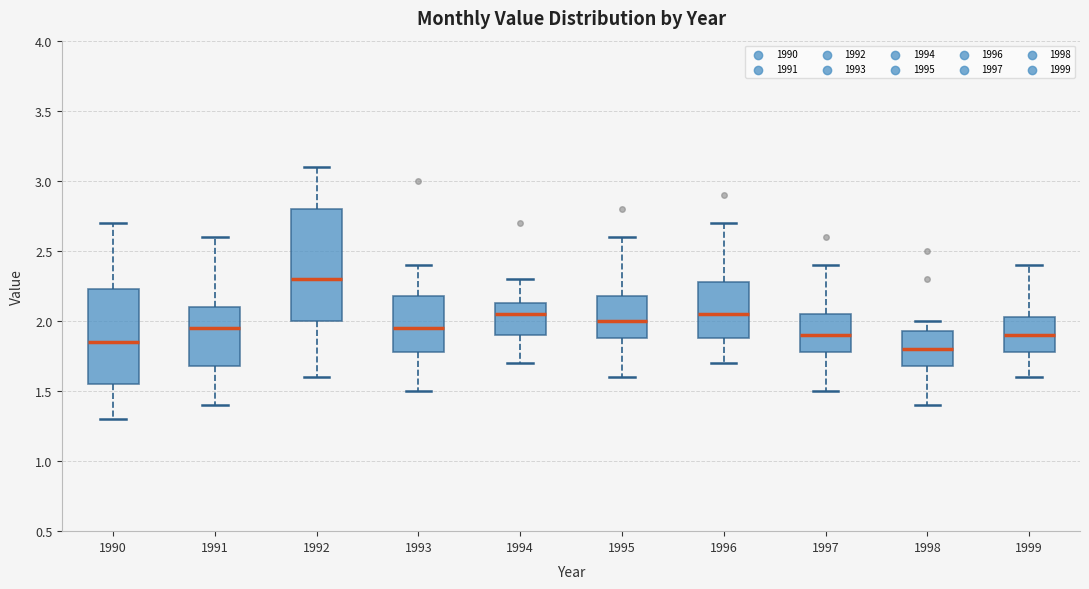

Reading left to right, read every box against the y-axis: the position of its median line, the range the box covers, and the ends of its whiskers. The values are not printed on the chart, so give them approximately, as read against the axis.

1990: median 1.85, box 1.55 to 2.25, whiskers 1.30 to 2.70
1991: median 1.95, box 1.70 to 2.10, whiskers 1.40 to 2.60
1992: median 2.30, box 2.00 to 2.80, whiskers 1.60 to 3.10
1993: median 1.95, box 1.80 to 2.20, whiskers 1.50 to 2.40
1994: median 2.05, box 1.90 to 2.15, whiskers 1.70 to 2.30
1995: median 2.00, box 1.90 to 2.20, whiskers 1.60 to 2.60
1996: median 2.05, box 1.90 to 2.30, whiskers 1.70 to 2.70
1997: median 1.90, box 1.80 to 2.05, whiskers 1.50 to 2.40
1998: median 1.80, box 1.70 to 1.95, whiskers 1.40 to 2.00
1999: median 1.90, box 1.80 to 2.05, whiskers 1.60 to 2.40